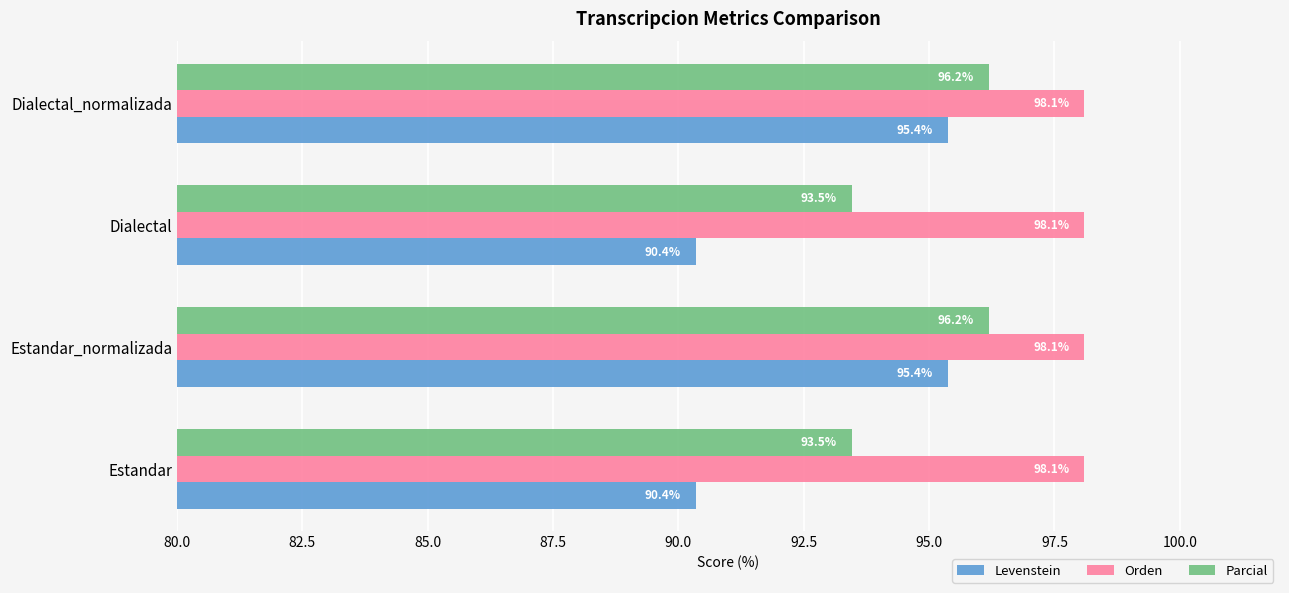

Which series has the largest total across all categories?

Orden